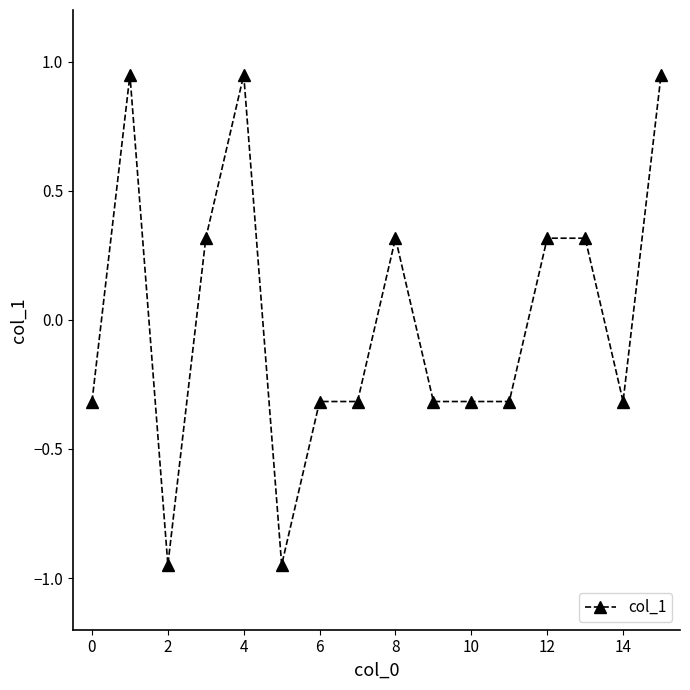

What is the value of the 14th point from the left?

0.3